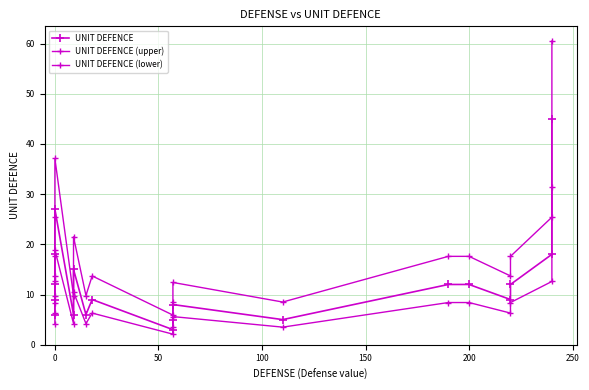

True or false: UNIT DEFENCE and UNIT DEFENCE (upper) cross at least once.

False